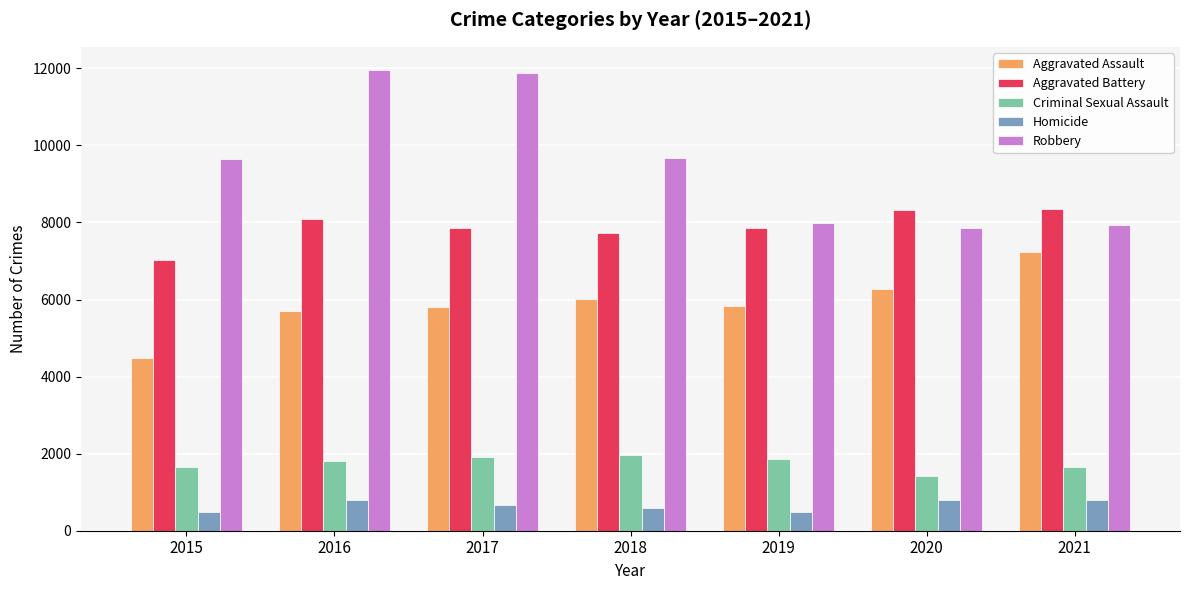

At how many categories does at least one series exceed 10092?

2